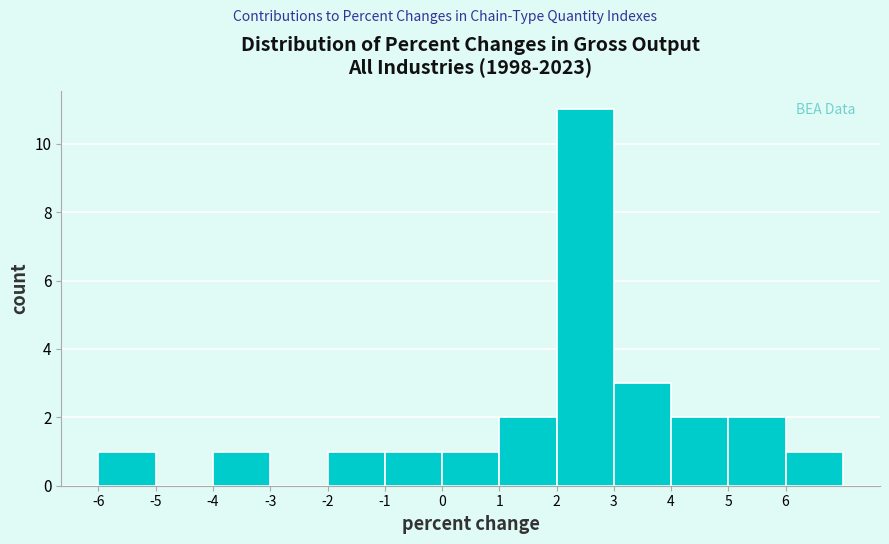

Reading left to right, list every bar in this chart as the range it spans on the x-axis followed by its height. The values are not printed on the chart, so give them approximately, as read against the axis.

-6 to -5: 1
-5 to -4: 0
-4 to -3: 1
-3 to -2: 0
-2 to -1: 1
-1 to 0: 1
0 to 1: 1
1 to 2: 2
2 to 3: 11
3 to 4: 3
4 to 5: 2
5 to 6: 2
6 to 7: 1